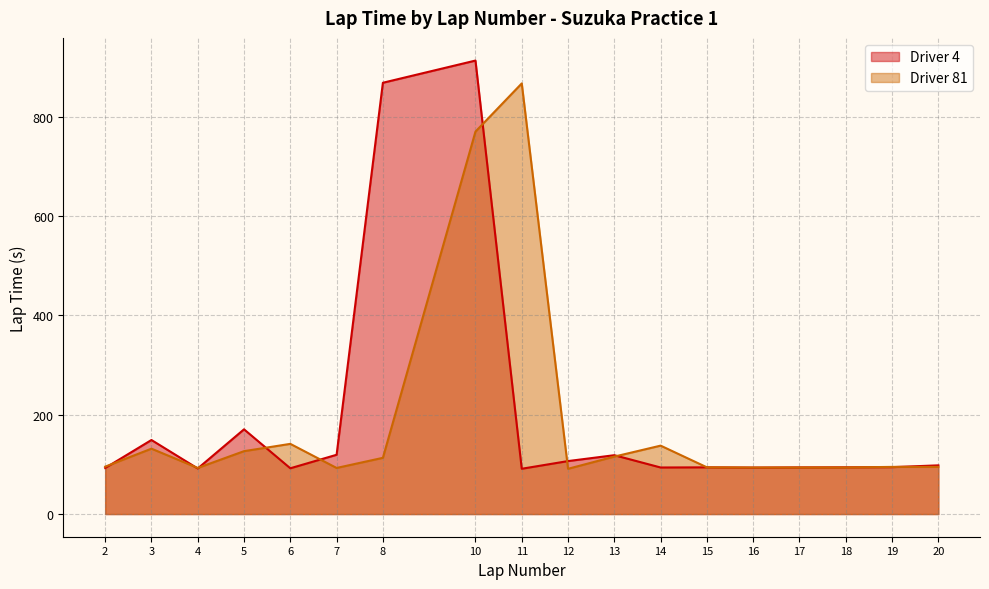

How many intersections are there between Driver 81 and Driver 4?

11